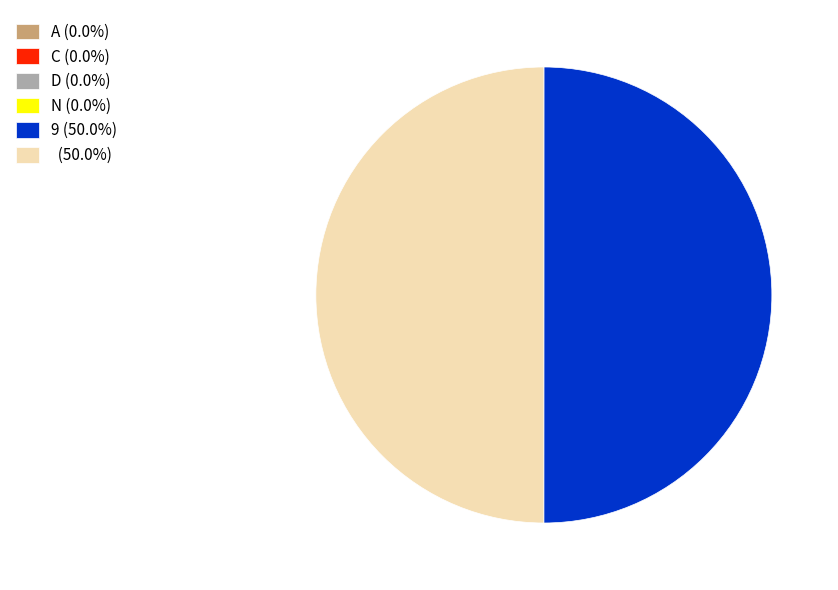

Is there any slice that represents more than half of the pie?

No